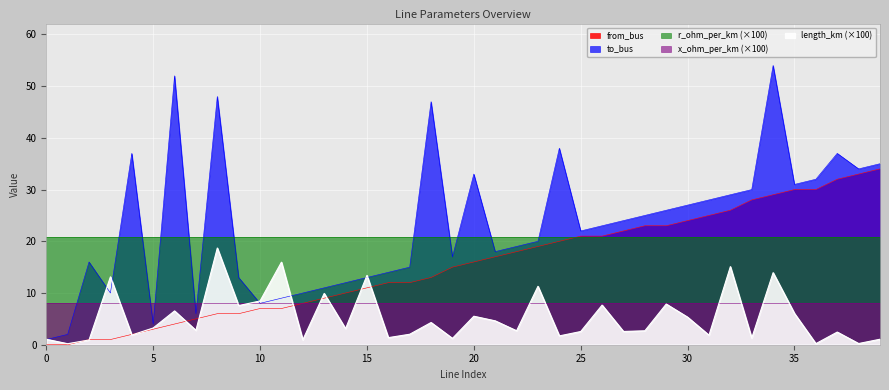

What is the approximate value of to_bus at 37?

37.0